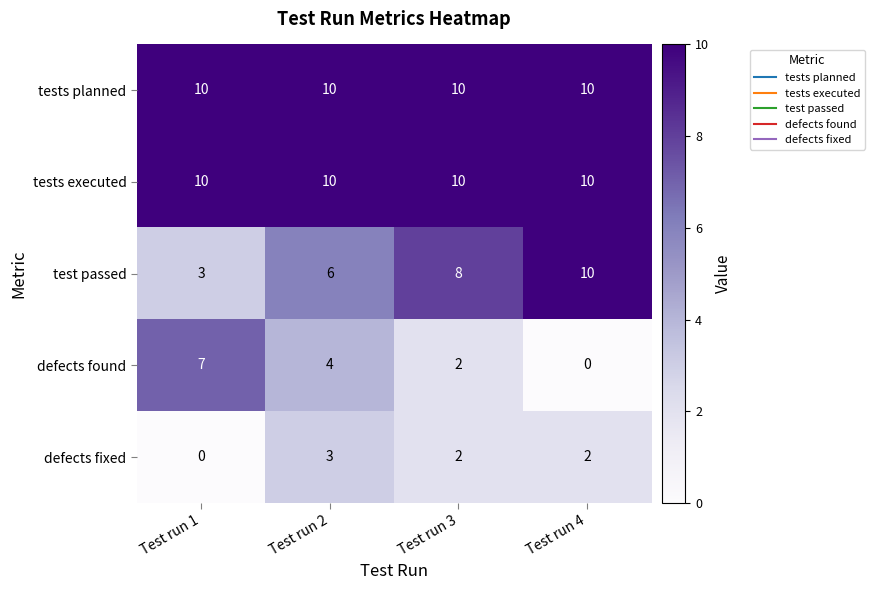

True or false: defects found has a value of 5 at Test run 4.

False